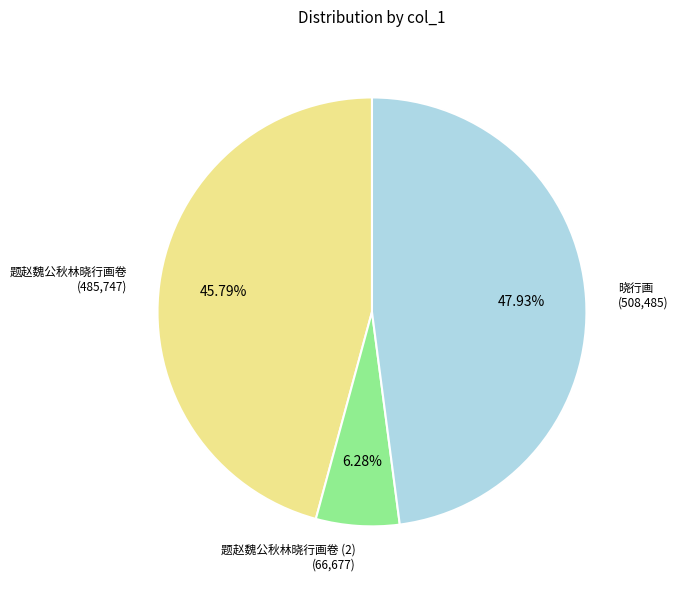

Is there any slice that represents more than half of the pie?

No